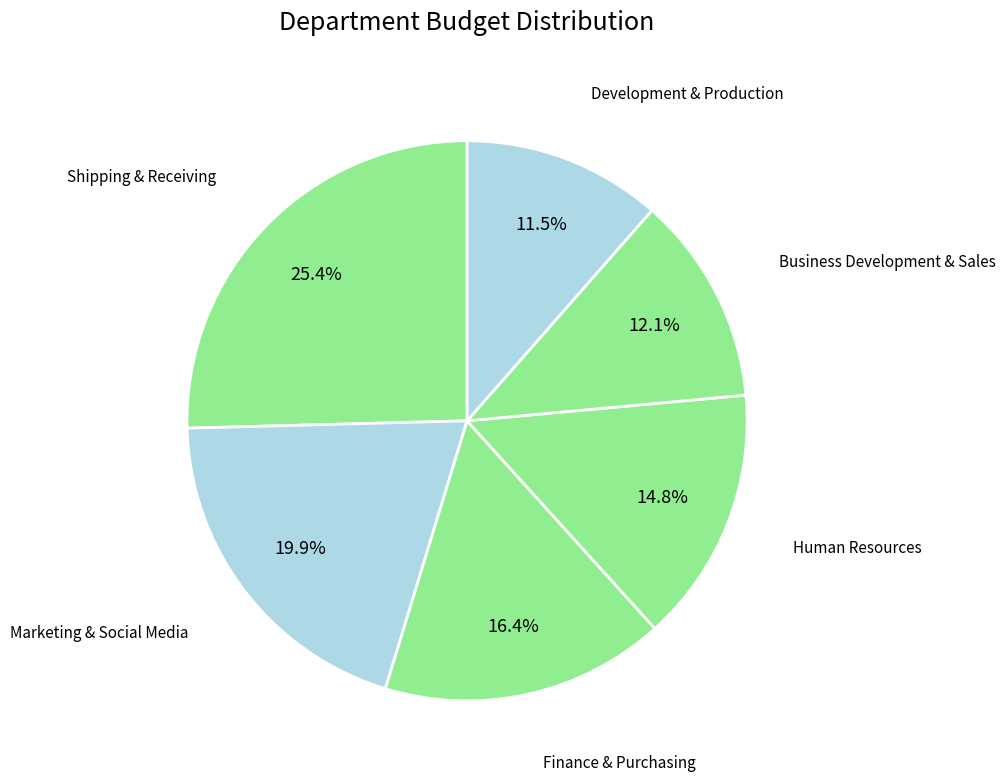

Count the number of slices in the pie.

6